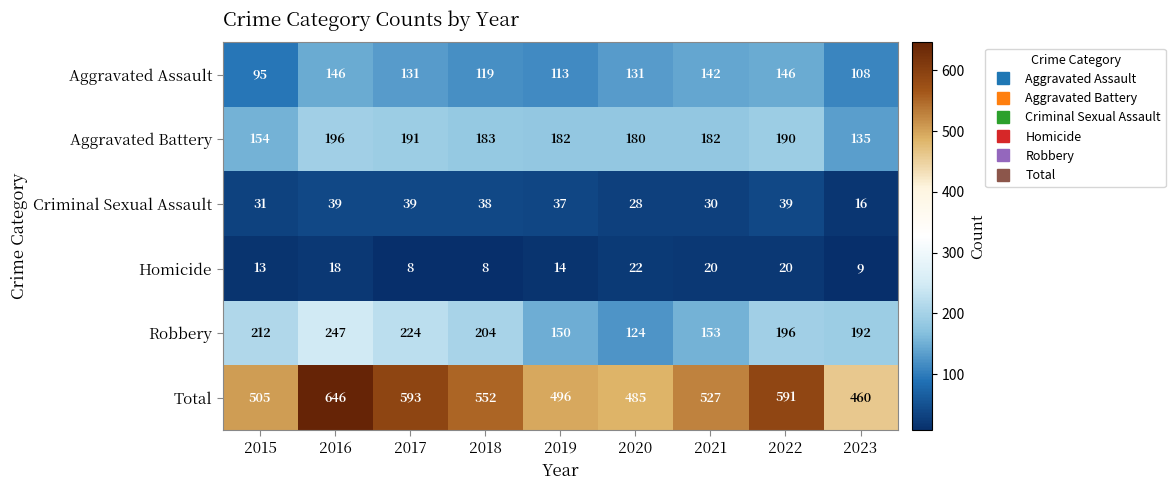

Between 2016 and 2023, which series saw the biggest shift?

Total